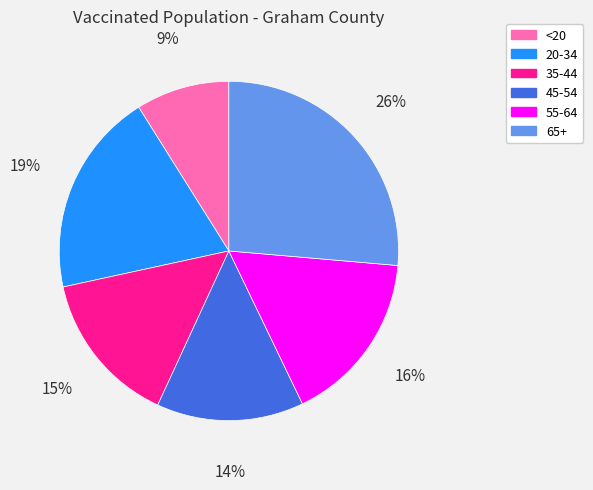

Do 35-44 and <20 together represent more than half of the pie?

No